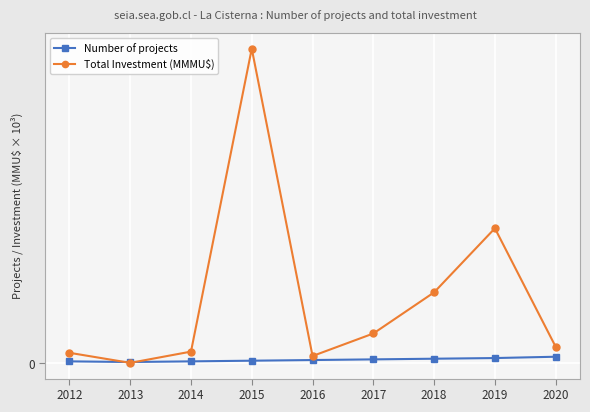

What are all the series names shown in the legend?

Number of projects, Total Investment (MMMU$)